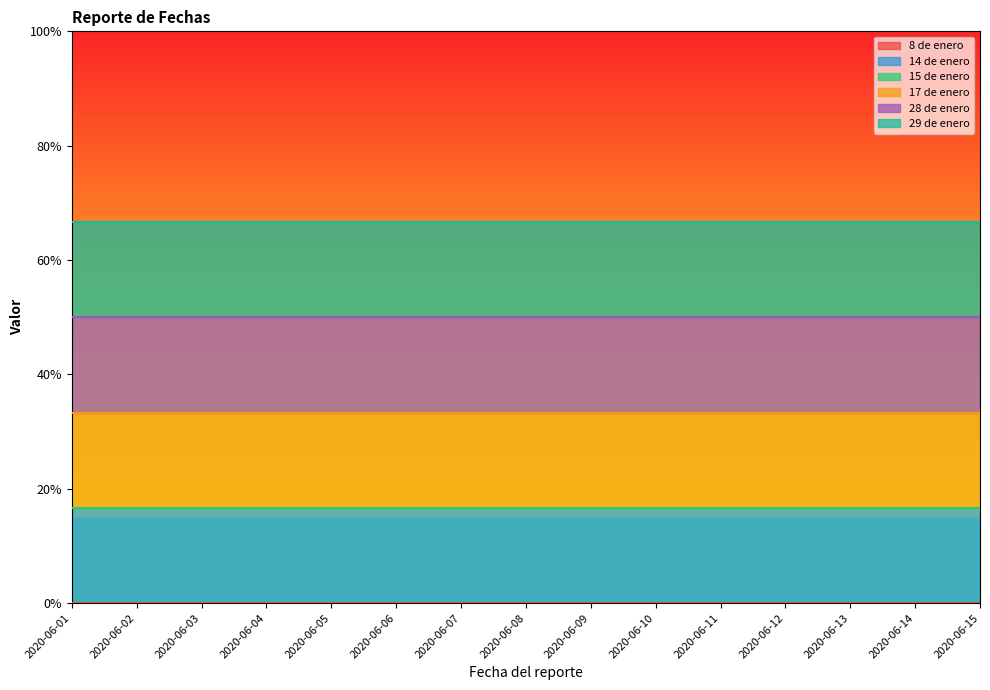

What are all the series names shown in the legend?

8 de enero, 14 de enero, 15 de enero, 17 de enero, 28 de enero, 29 de enero